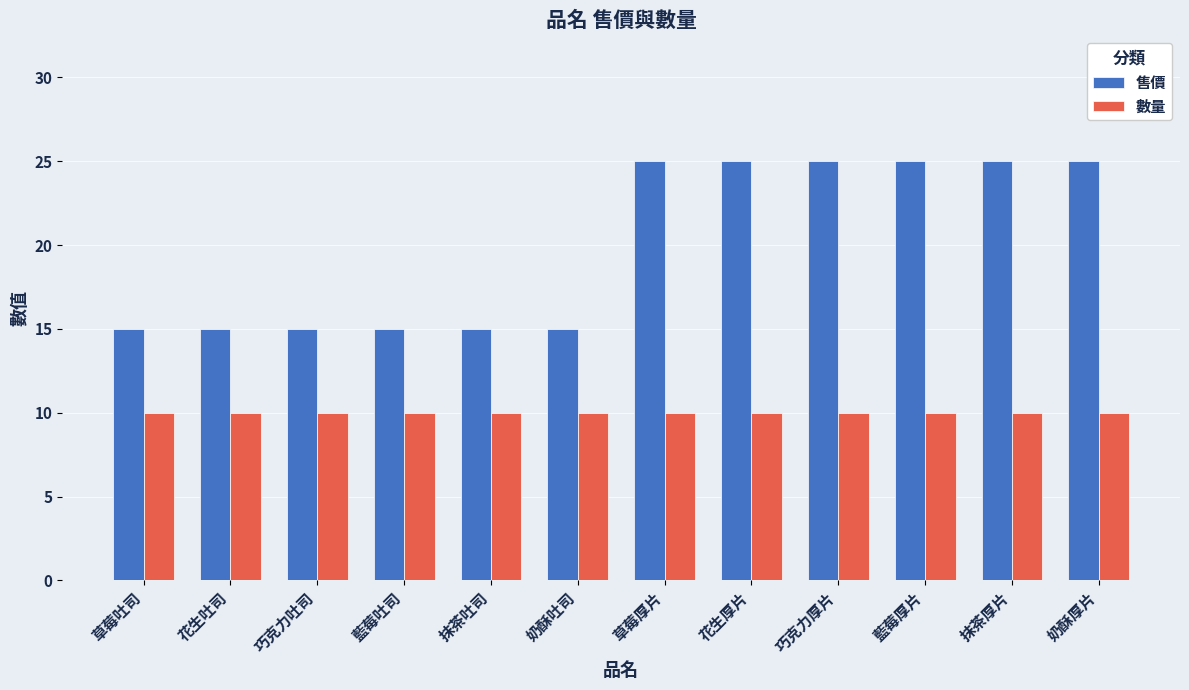

What is the average value of the 數量 series?

10